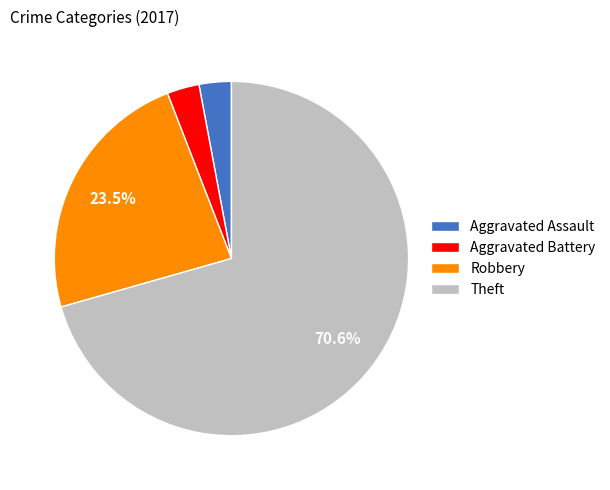

What percentage is the Aggravated Assault slice, to the nearest percent?

3%